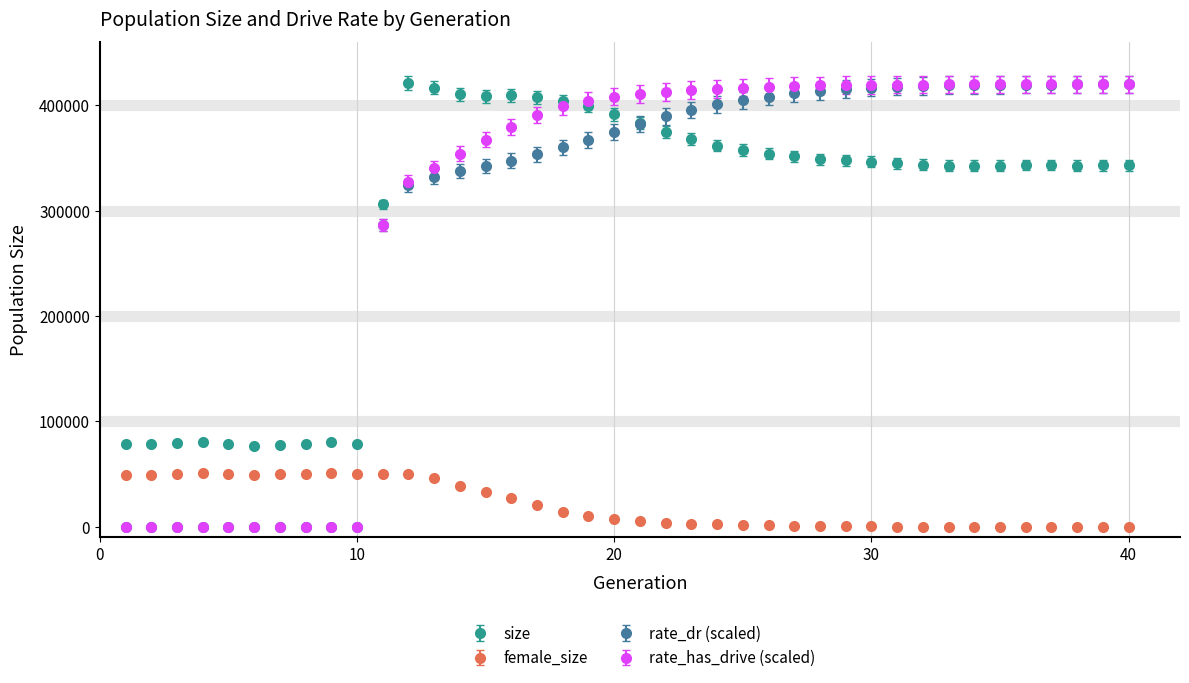

At how many categories does at least one series exceed 317916?

29